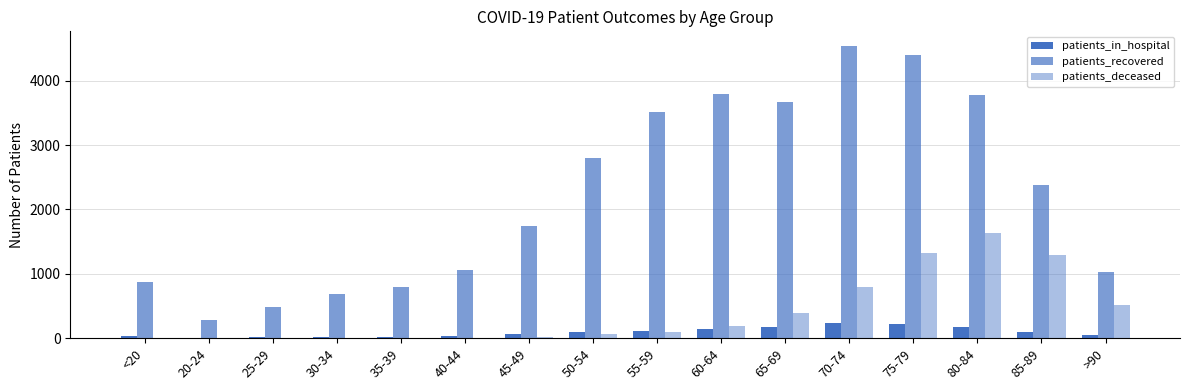

What position from the left is 60-64?

10